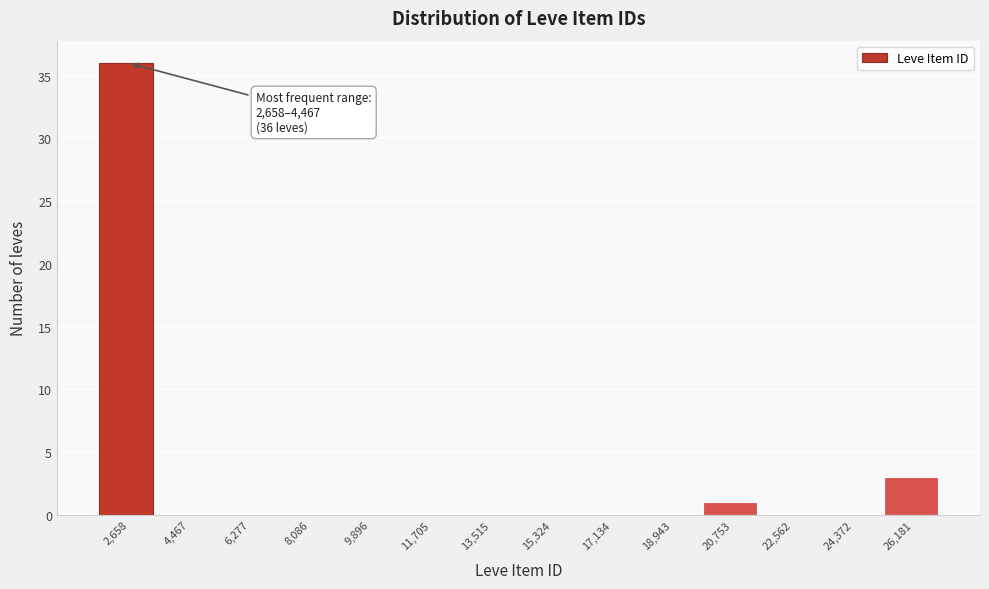

Reading right to left, list all the values displayed in this chart.

26,181=3	24,372=0	22,562=0	20,753=1	18,943=0	17,134=0	15,324=0	13,515=0	11,705=0	9,896=0	8,086=0	6,277=0	4,467=0	2,658=36